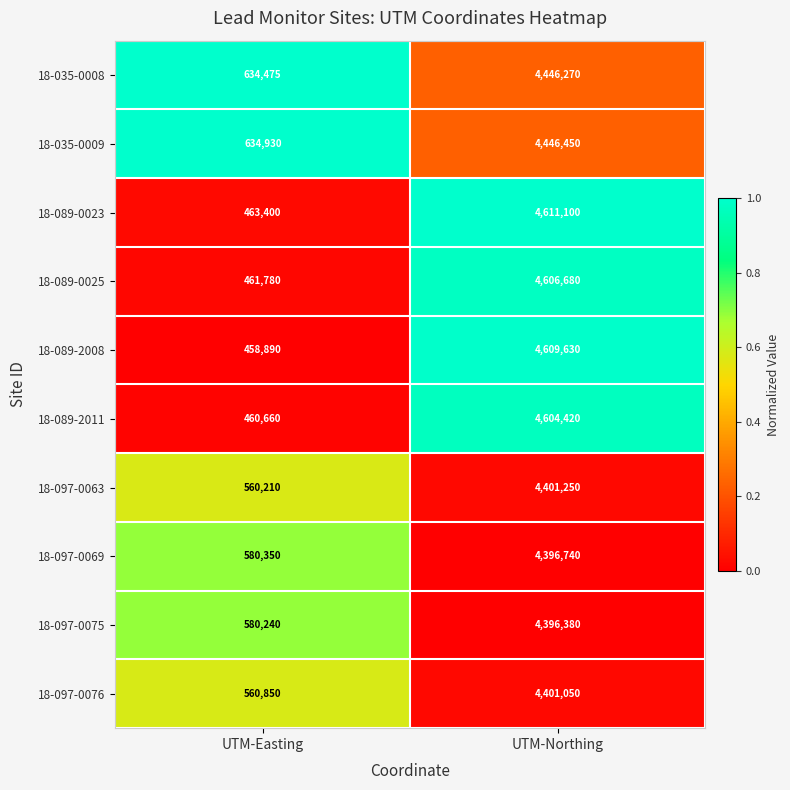

The value of 18-089-0023 at UTM-Easting is 260599. True or false?

False